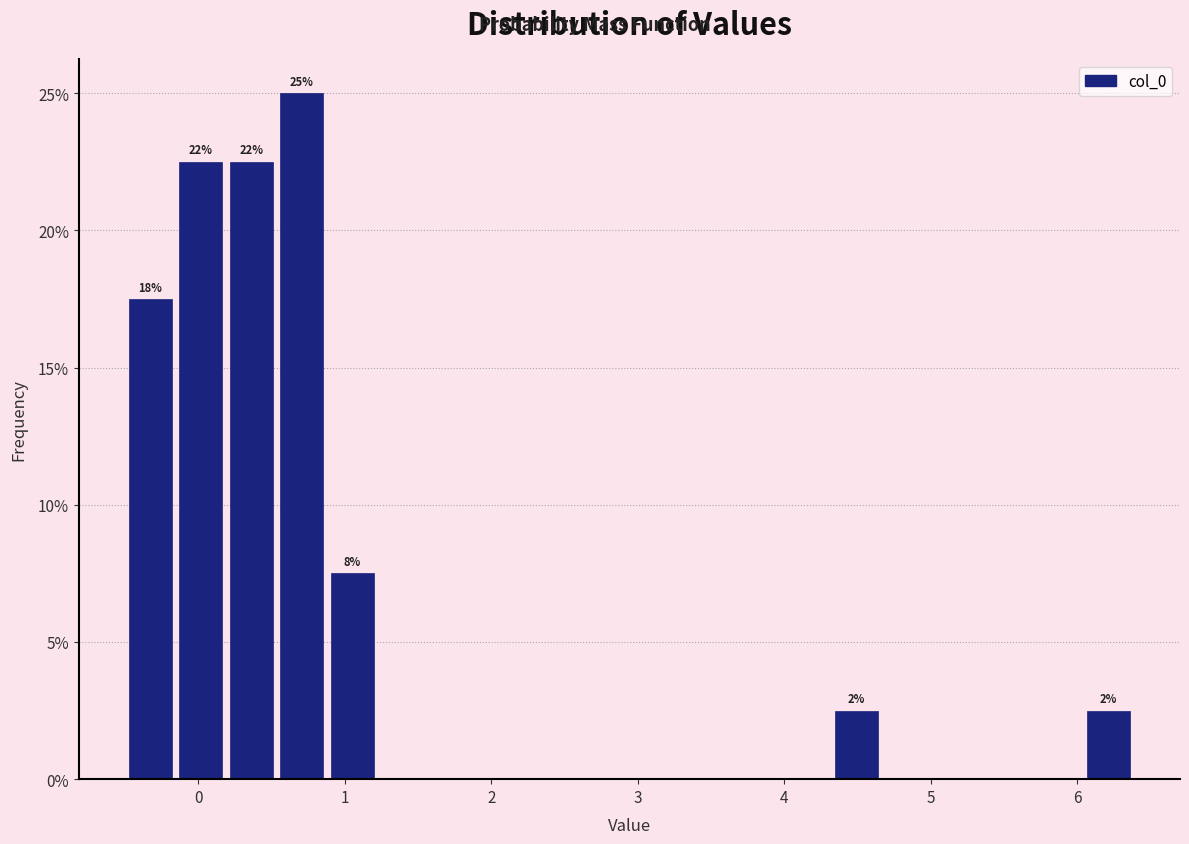

Read against the x-axis, roughly where is the centre of the tallest bar?

0.7